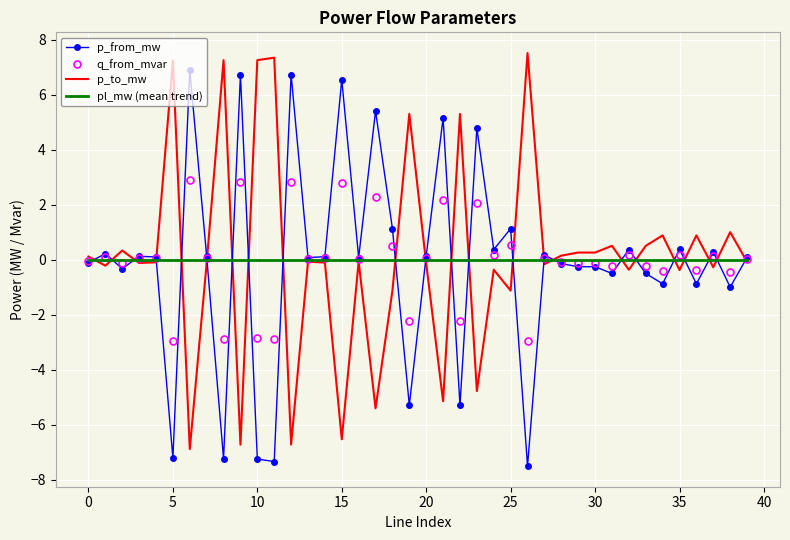

What are all the series names shown in the legend?

p_from_mw, q_from_mvar, p_to_mw, pl_mw (mean trend)